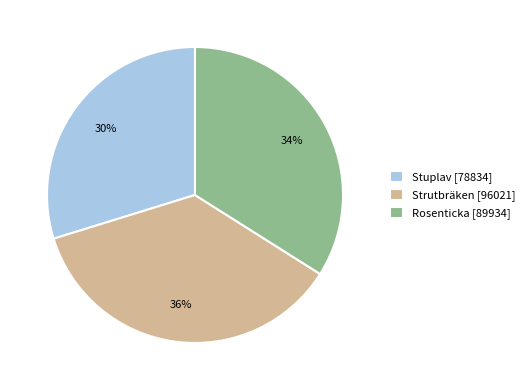

Do Rosenticka [89934] and Stuplav [78834] together represent more than half of the pie?

Yes